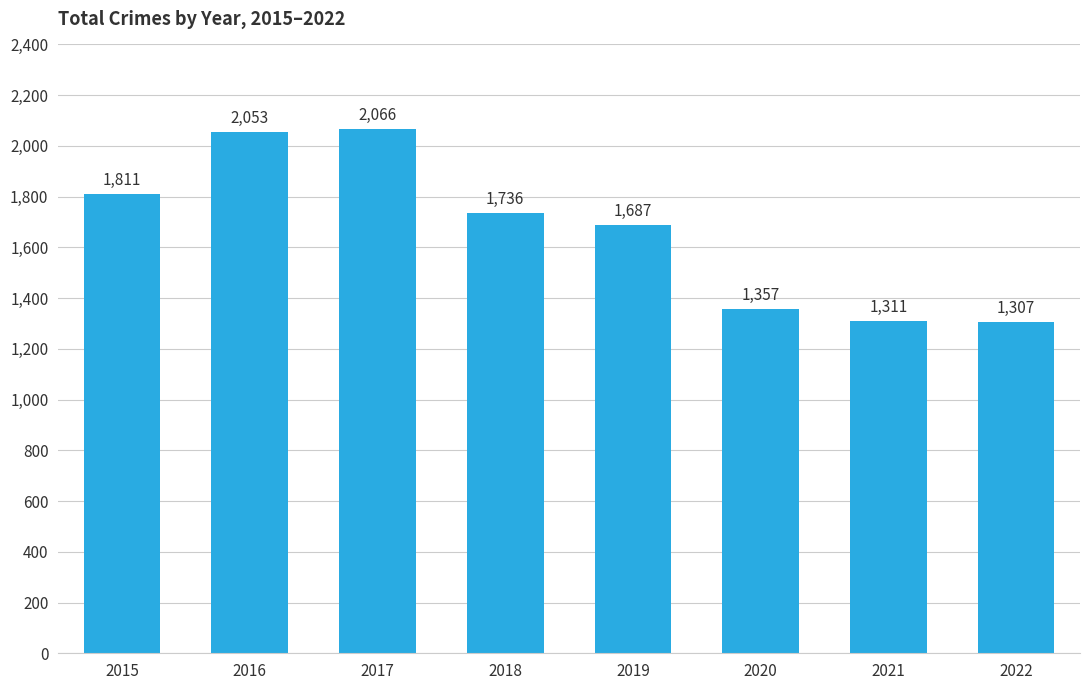

At which label does the data first exceed 1736?

2015